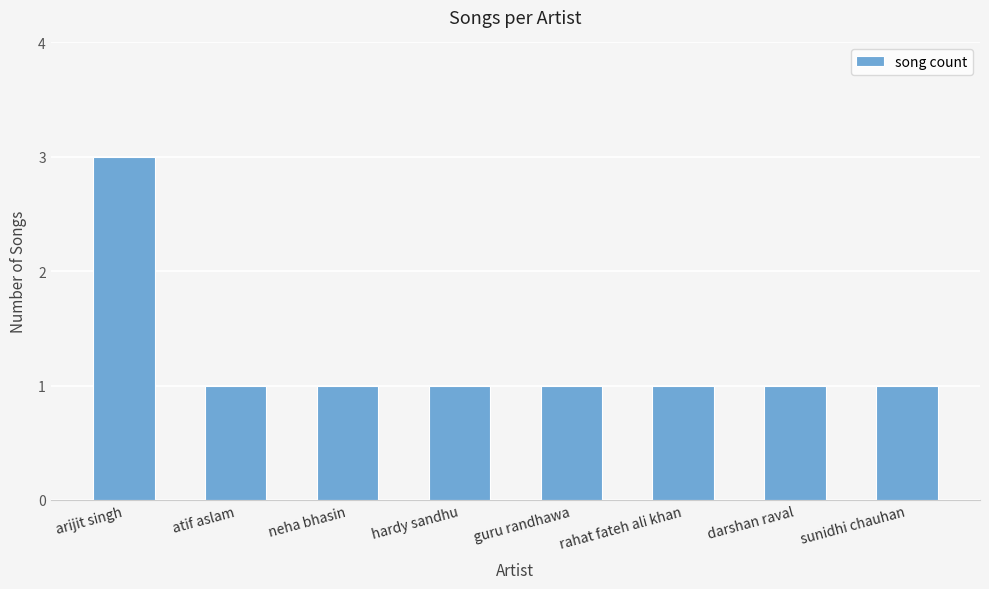

What position from the left is atif aslam?

2